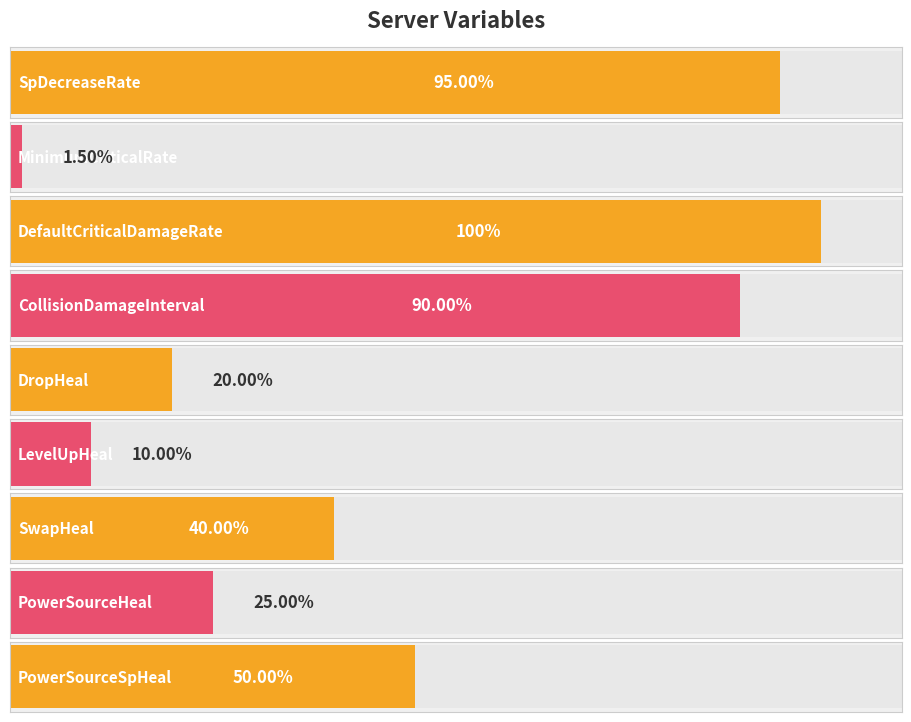

What position from the left is MinimumCriticalRate?

2